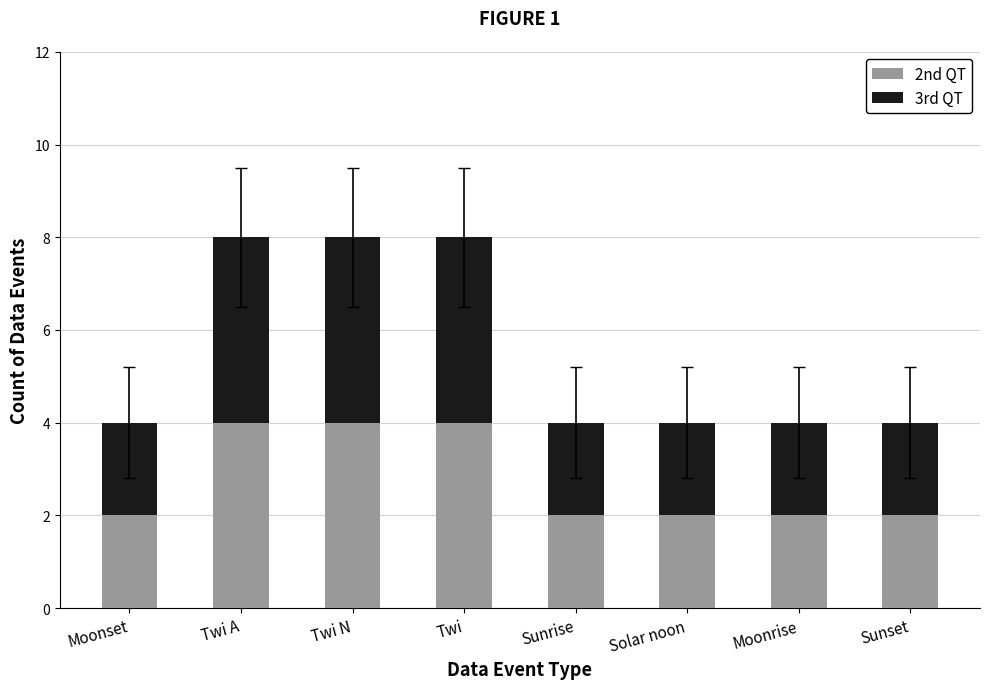

How many data points does each series have?

8